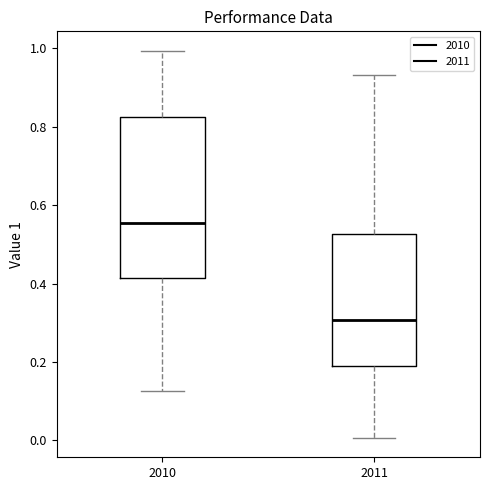

Reading left to right, read every box against the y-axis: the position of its median line, the range the box covers, and the ends of its whiskers. The values are not printed on the chart, so give them approximately, as read against the axis.

2010: median 0.56, box 0.42 to 0.82, whiskers 0.12 to 1.00
2011: median 0.30, box 0.18 to 0.52, whiskers 0.00 to 0.94